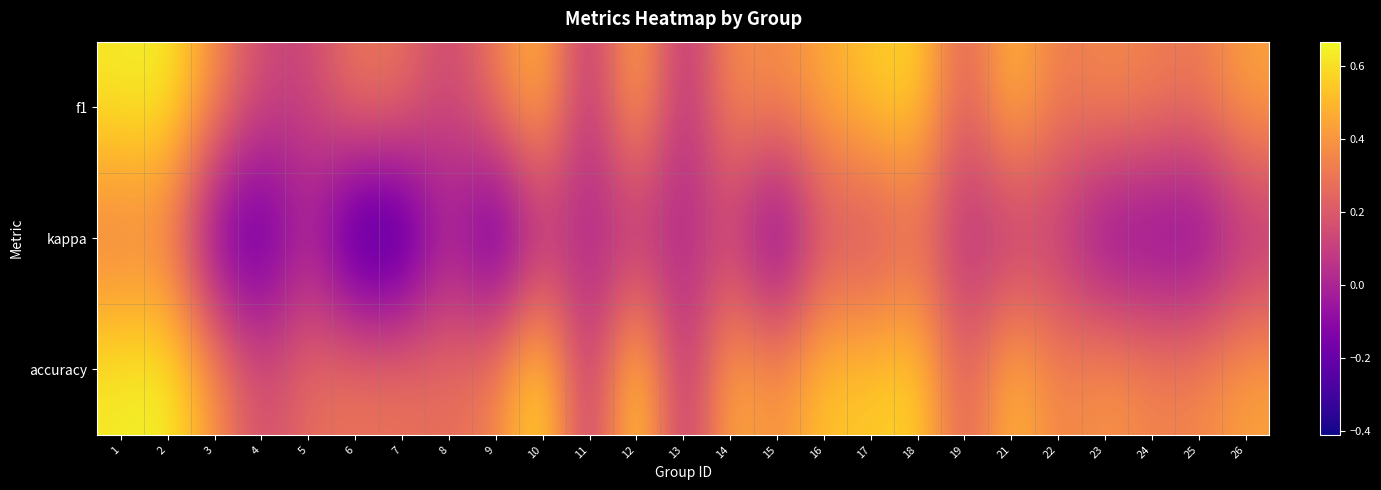

How many series are shown in this chart?

3